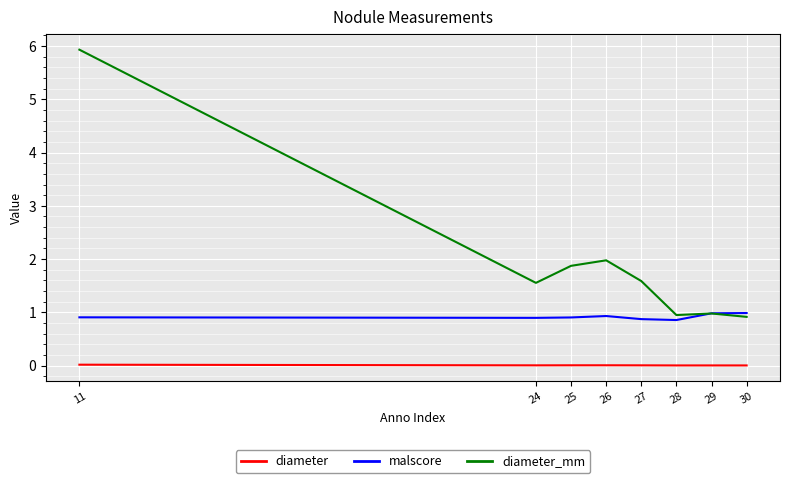

How many lines are shown in the chart?

3